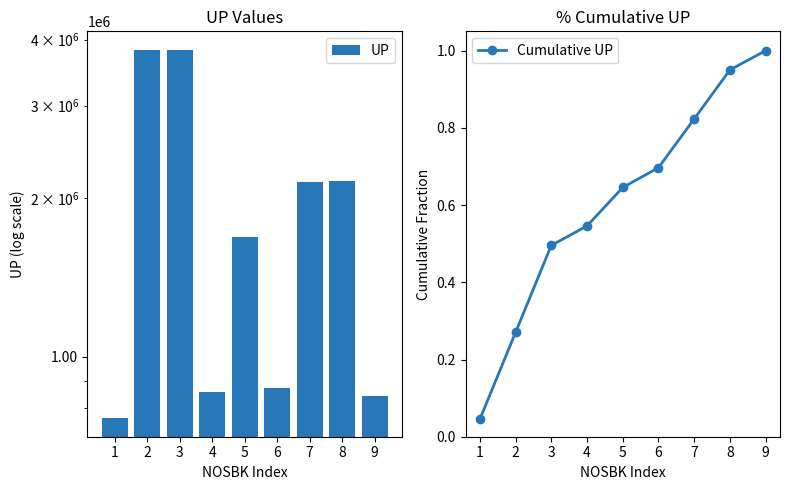

The UP series shows 554767.3 at 9. True or false?

False